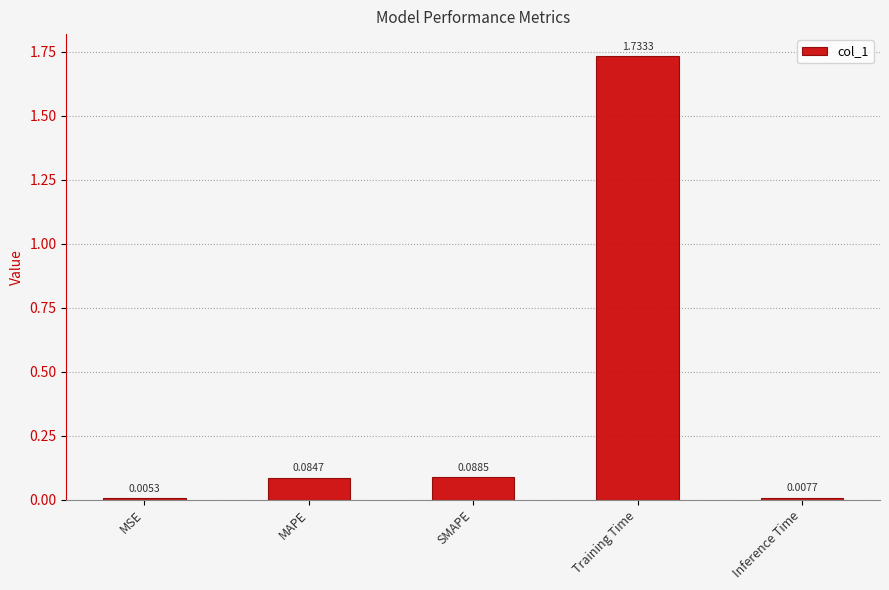

Where is the data nearest to the value 0?

MSE